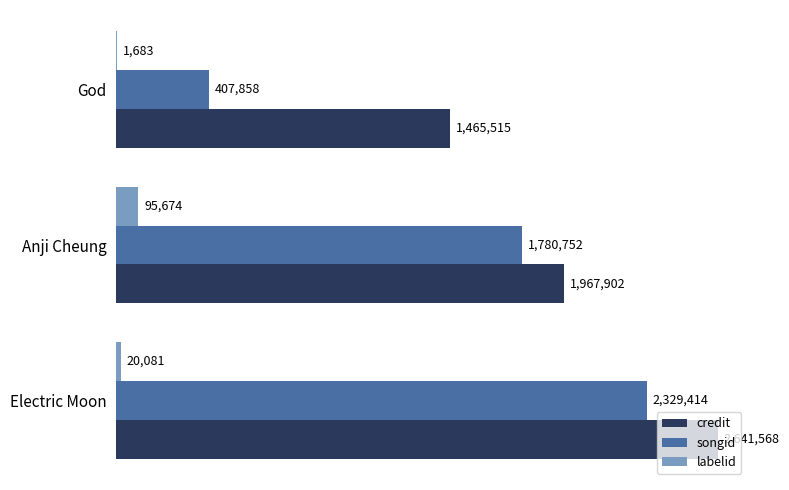

What are all the series names shown in the legend?

credit, songid, labelid